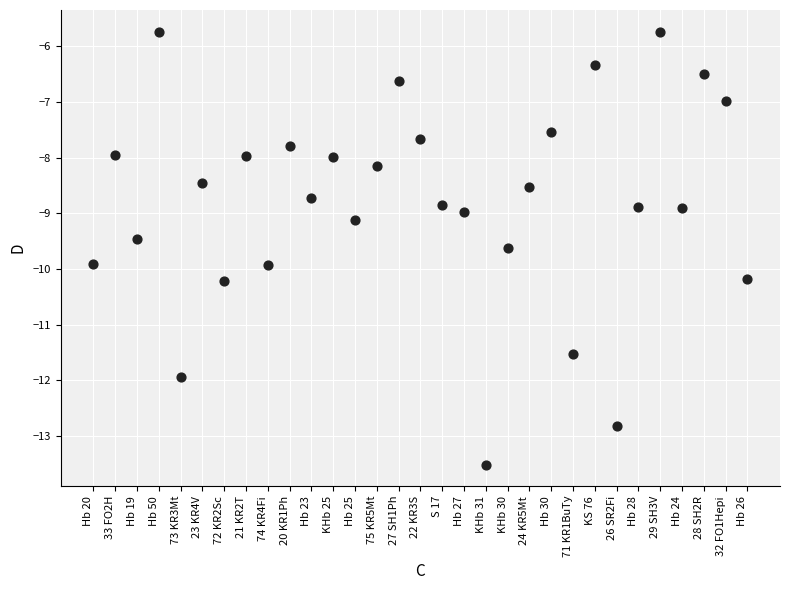

What is the range of Y values (max minus min)?

7.8